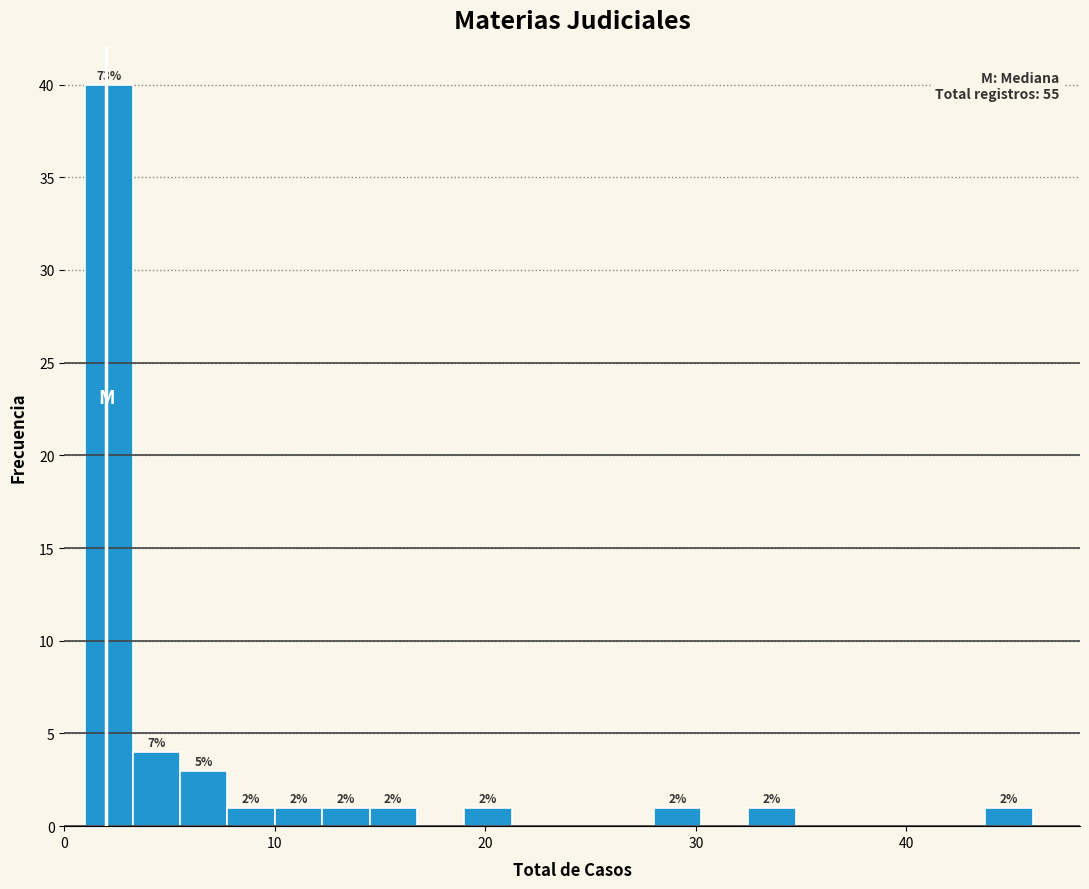

Read against the x-axis, roughly where is the centre of the tallest bar?

2